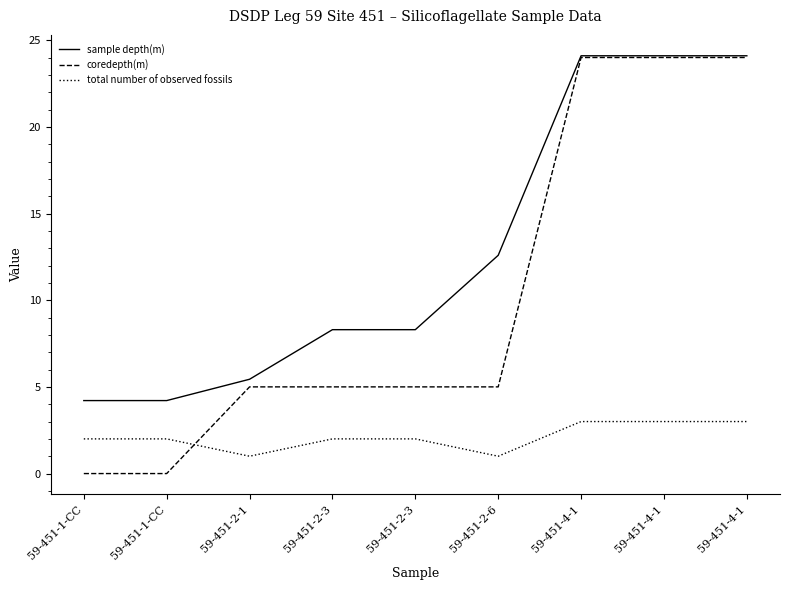

Does the chart have visible grid lines?

No